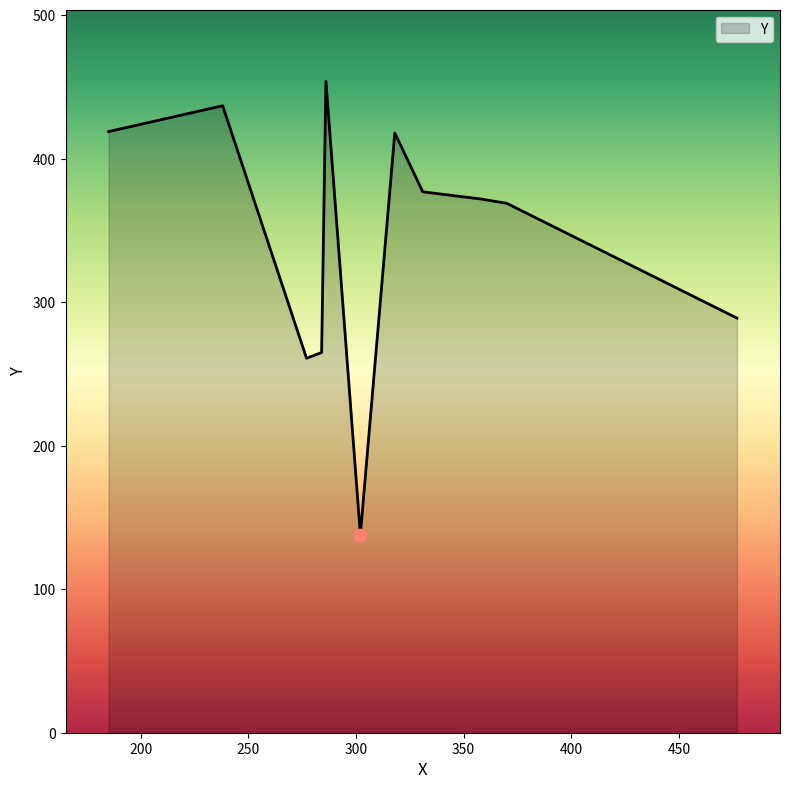

What is the maximum value shown in the chart?

454